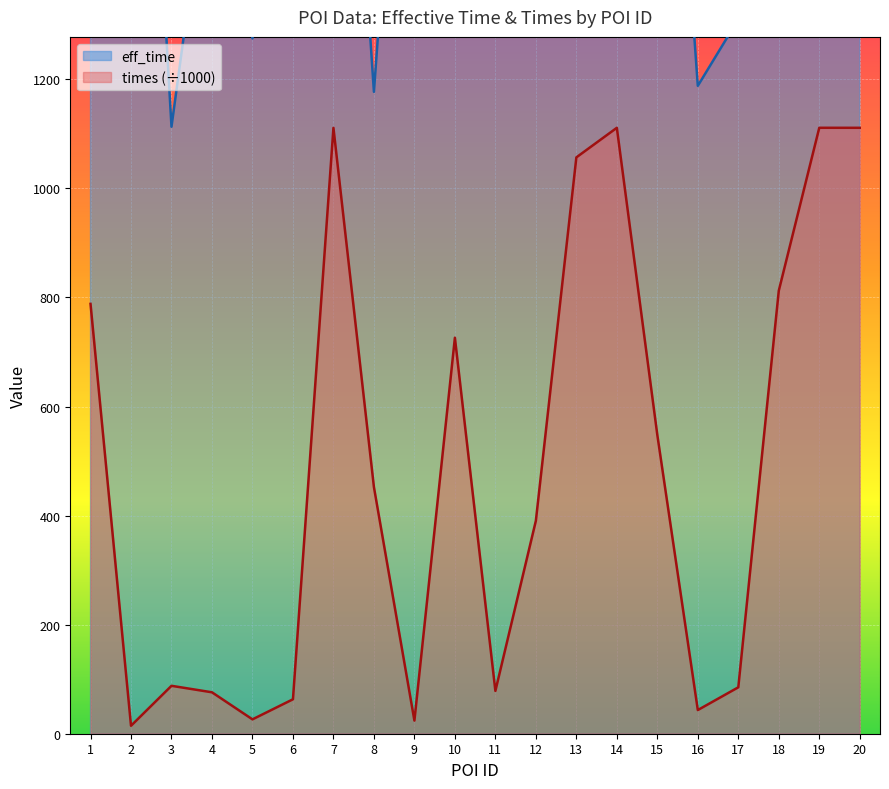

Reading left to right, list all the values displayed in this chart.

eff_time: 1=2602.0	2=2413.0	3=1113.0	4=1660.0	5=1275.0	6=2057.0	7=2290.0	8=1177.0	9=2206.0	10=2087.0	11=2471.0	12=1285.0	13=1473.0	14=2123.0	15=2232.0	16=1188.0	17=1310.0	18=1316.0	19=2405.0	20=2215.0
times: 1=788.2	2=14.6	3=87.9	4=76.0	5=26.3	6=63.1	7=1111.0	8=452.2	9=24.1	10=726.2	11=78.5	12=390.5	13=1056.9	14=1111.1	15=547.8	16=43.4	17=85.1	18=812.4	19=1111.1	20=1111.1